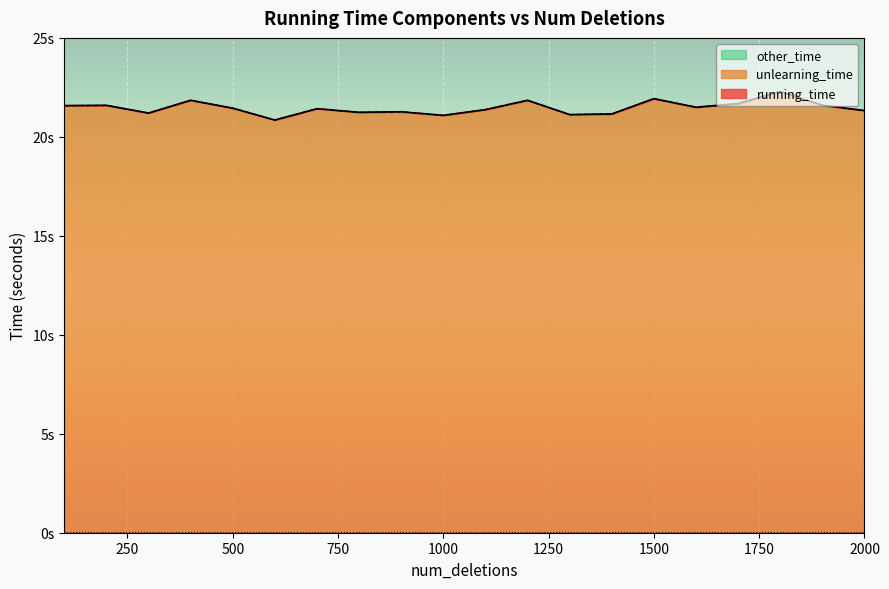

What is the sum of the unlearning_time values at 1500 and 1000?

43.0